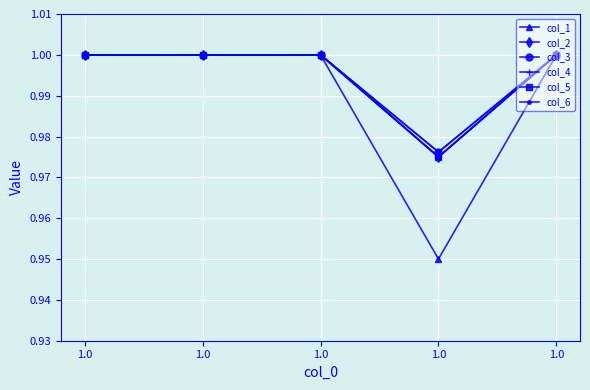

Does the chart have visible grid lines?

Yes